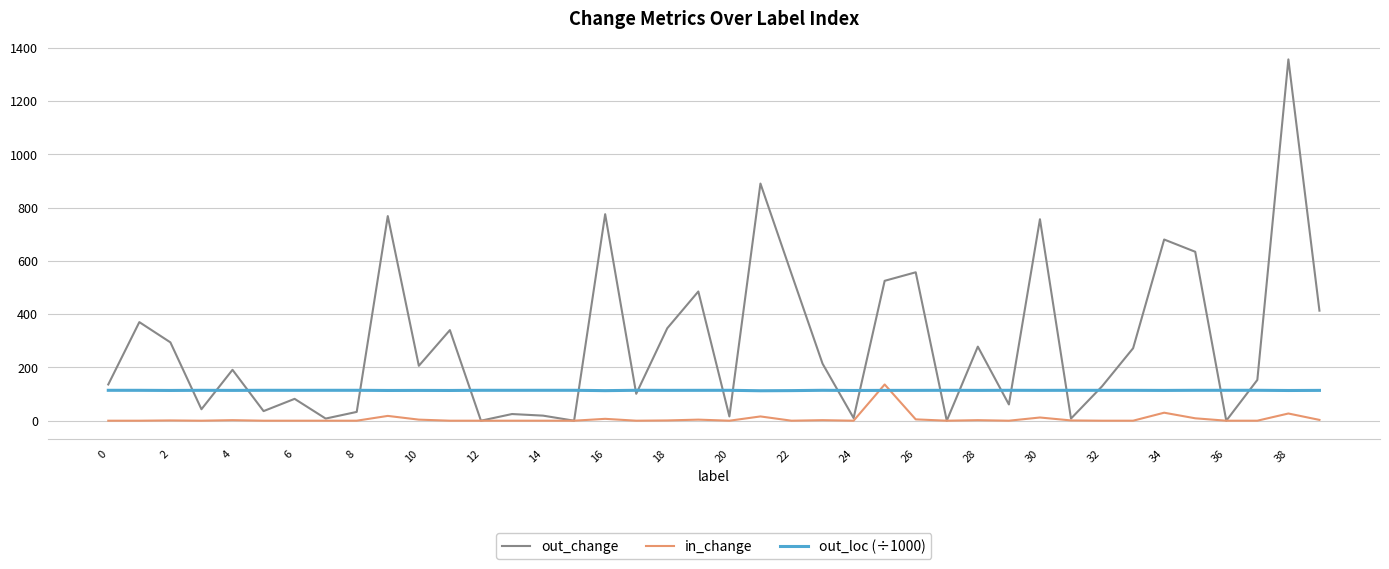

Which series has the largest total across all categories?

out_change